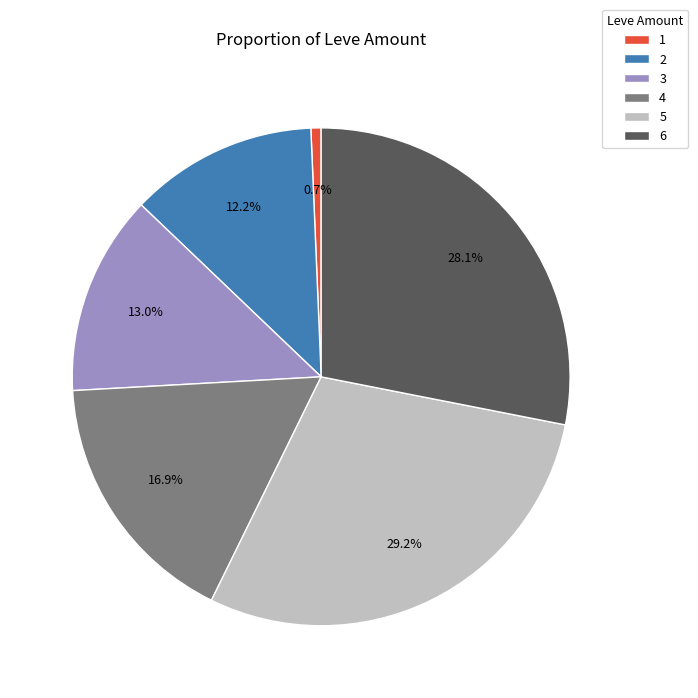

What is the largest slice in the pie chart?

5